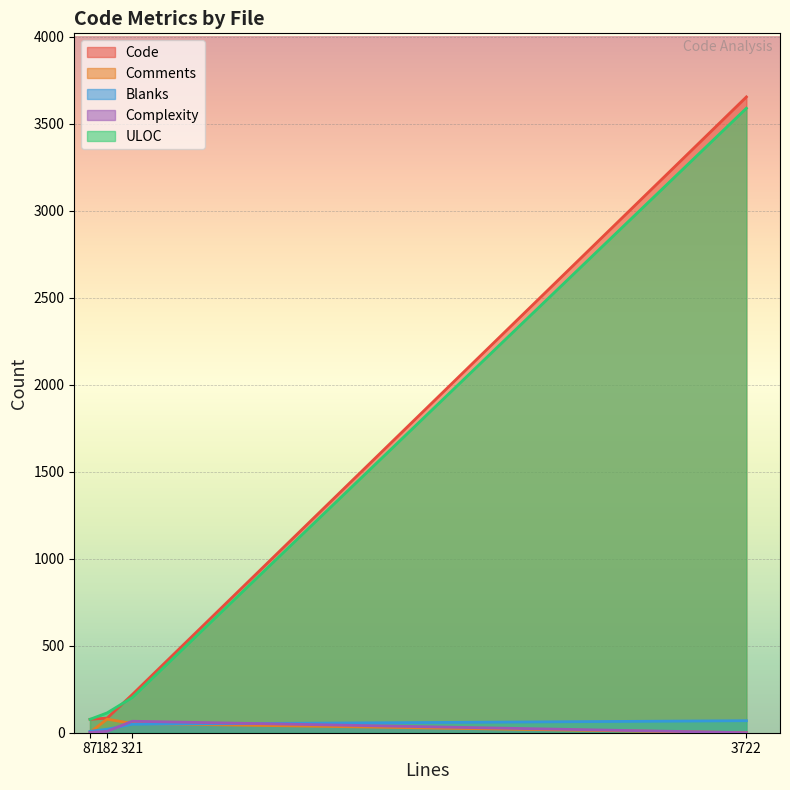

What are all the series names shown in the legend?

Code, Comments, Blanks, Complexity, ULOC